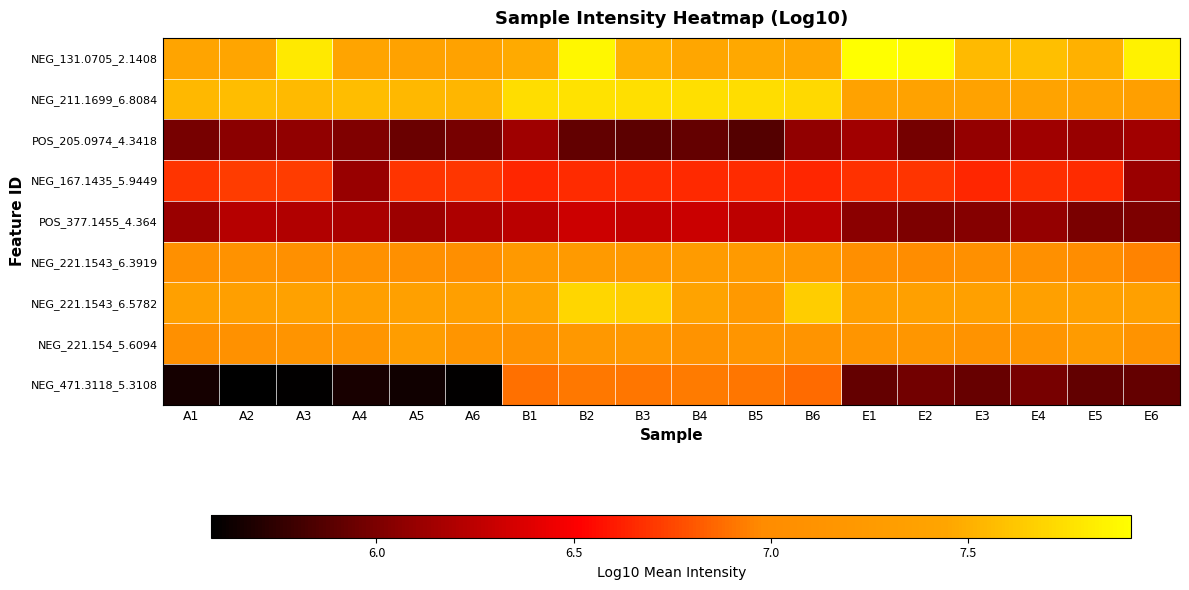

What is the spread (max minus min) of values at B5?

1.9